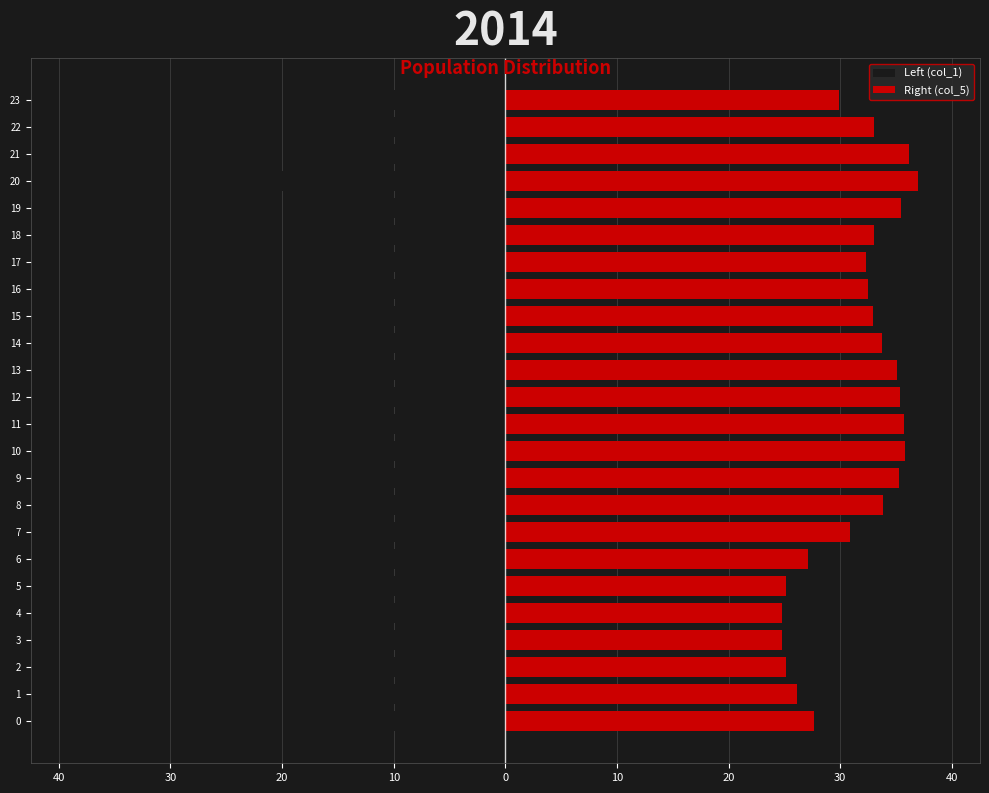

What is the difference between the highest and lowest values at 23?

46.5